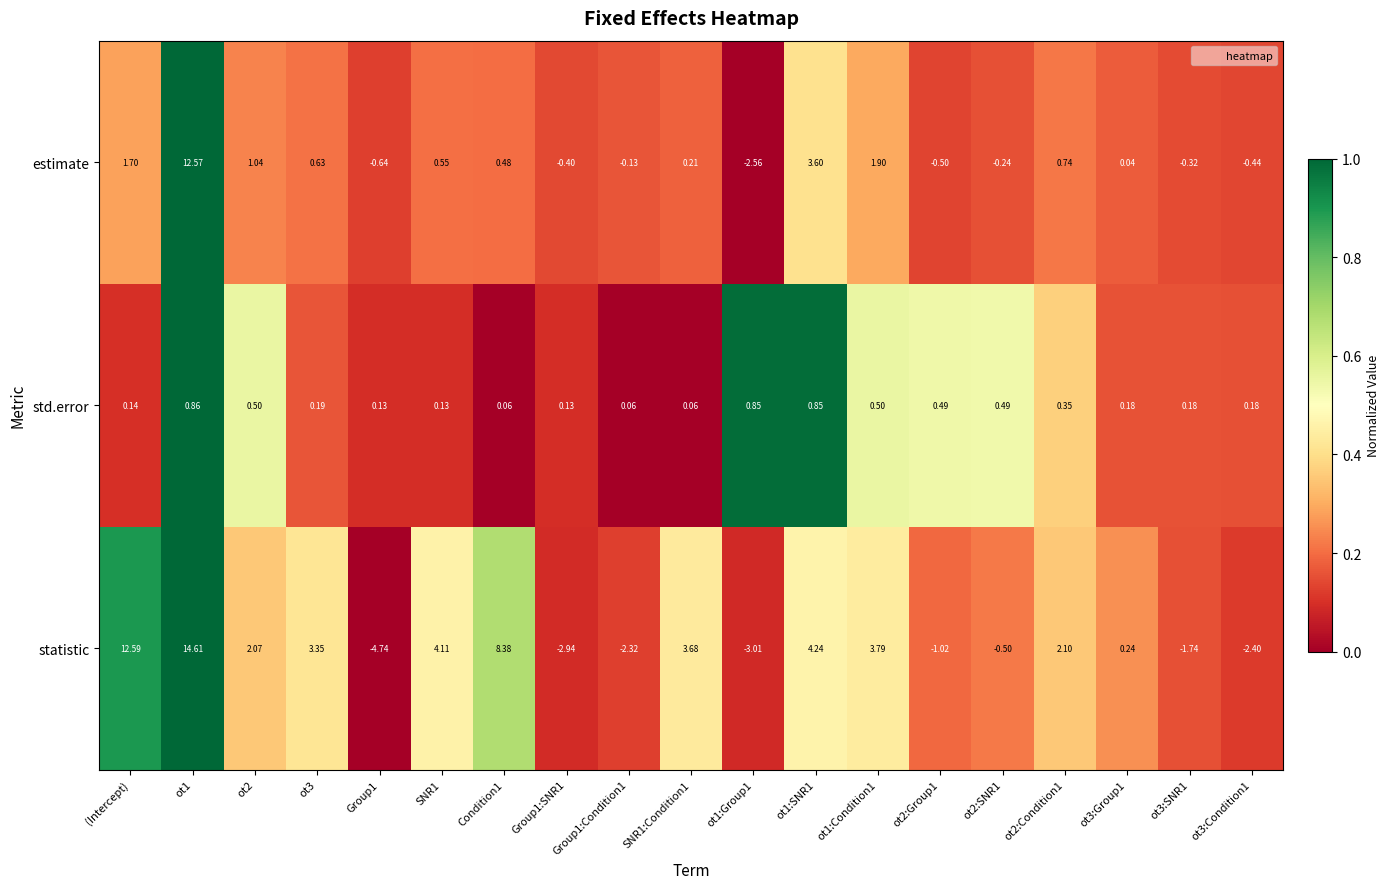

Which series has the largest total across all categories?

statistic